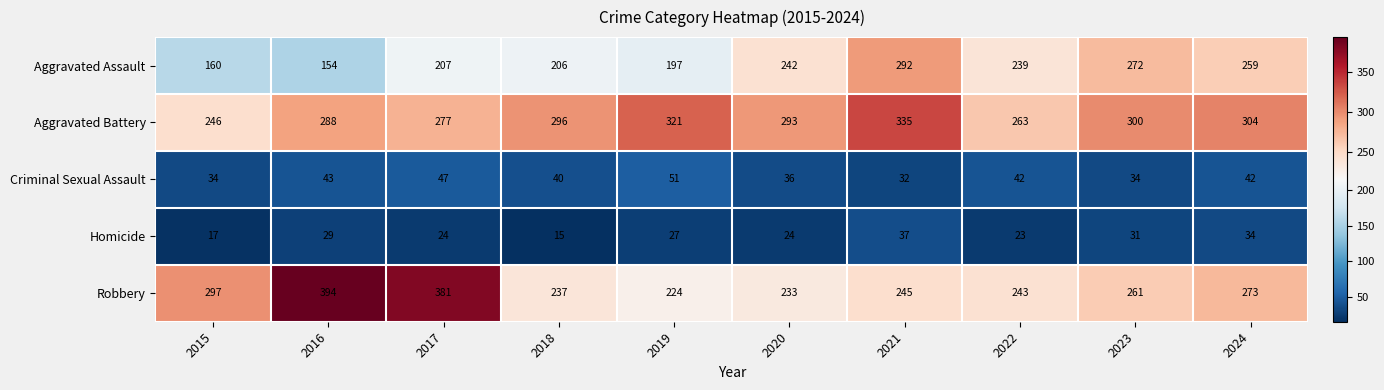

How many values in the Aggravated Battery series are below 296?

5